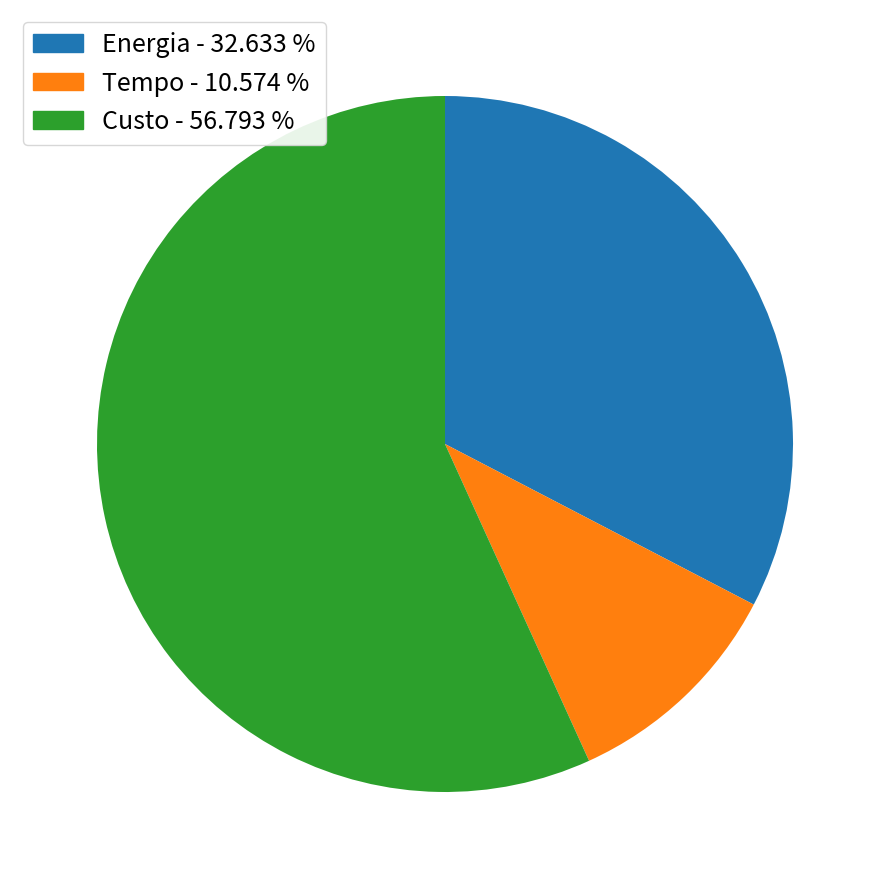

Between Custo and Tempo, which is larger?

Custo